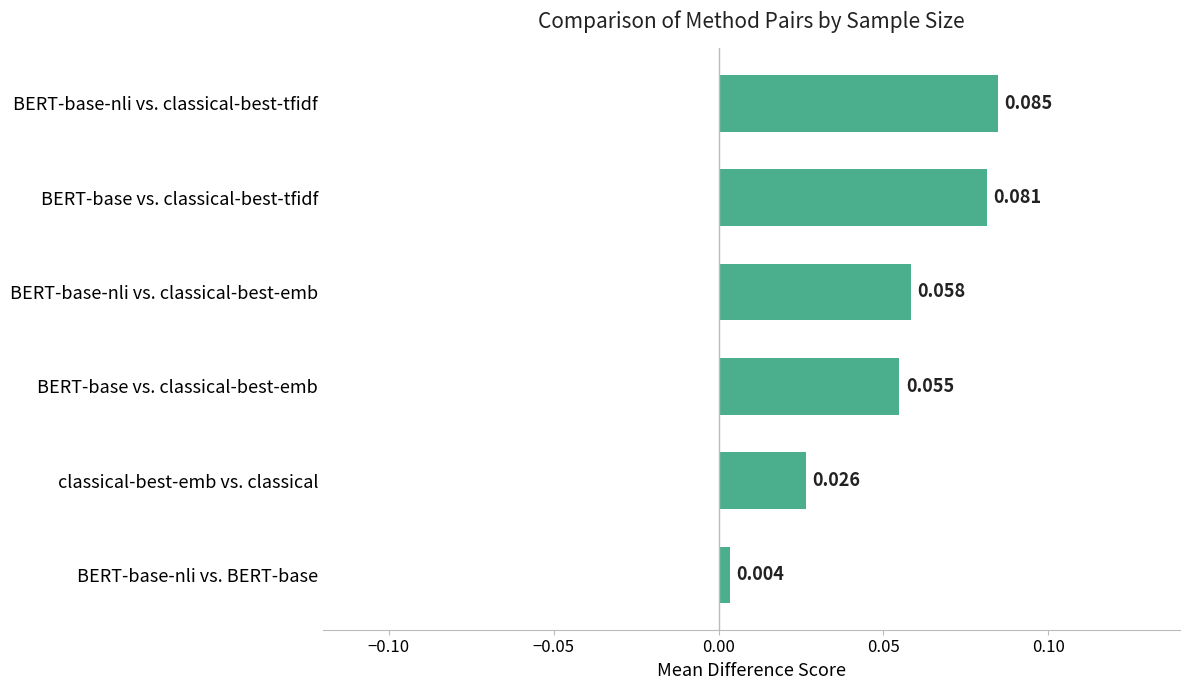

Between BERT-base-nli vs. classical-best-emb and BERT-base vs. classical-best-emb, which is larger?

BERT-base-nli vs. classical-best-emb